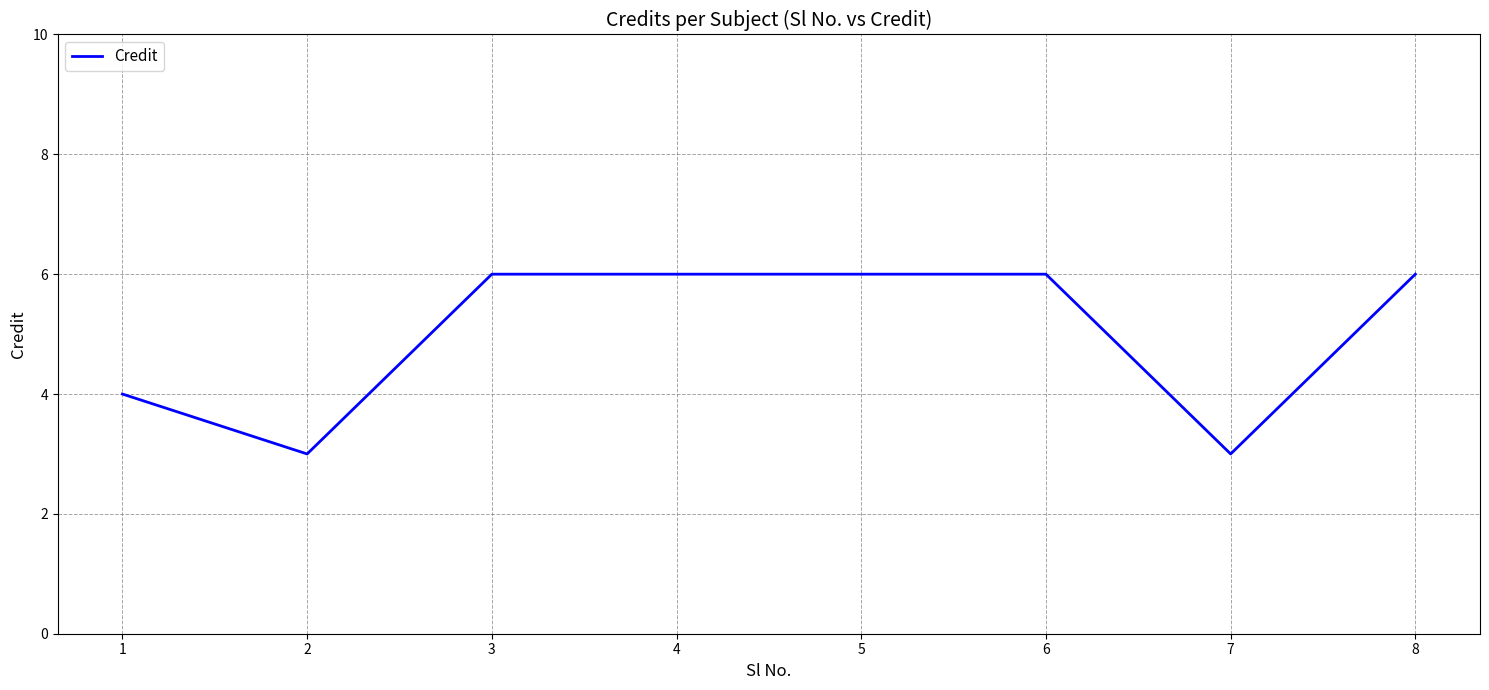

Which has a higher value, 3 or 7?

3